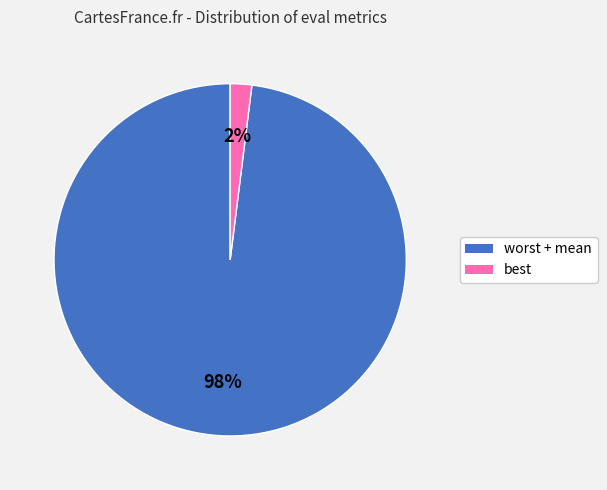

Is it true that worst + mean is 88% of the pie?

False